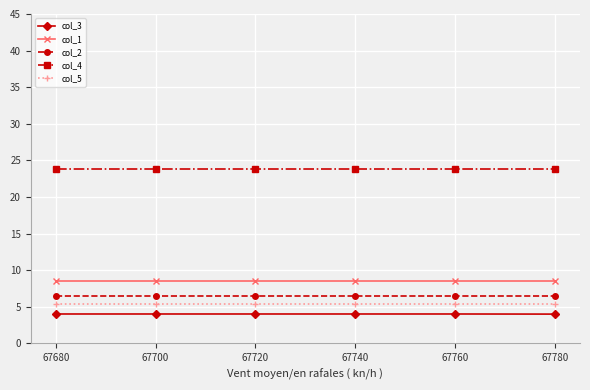

Is the value of col_1 at 67740 greater than the value of col_5 at 67700?

Yes